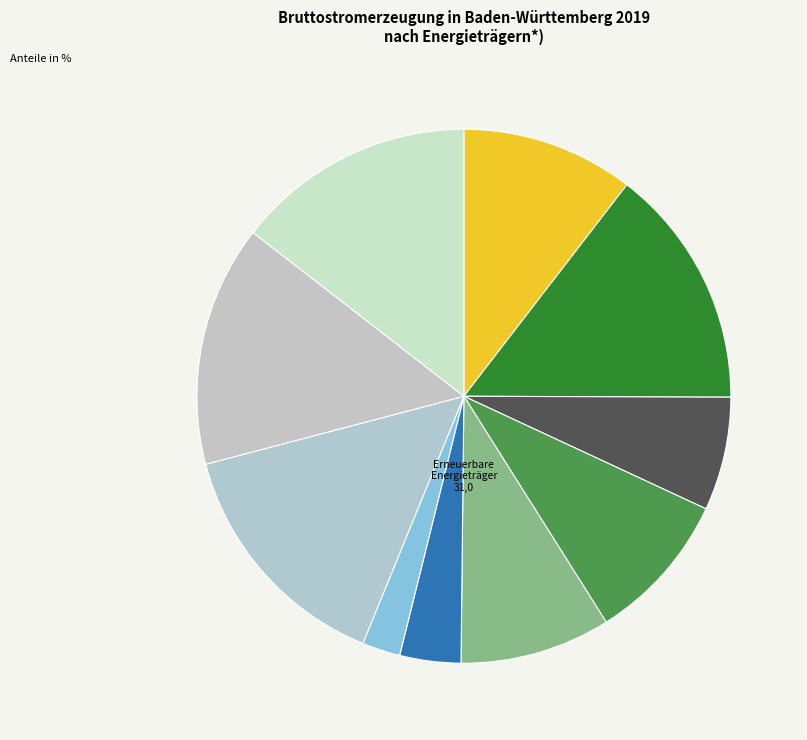

How many slices are in this pie chart?

10